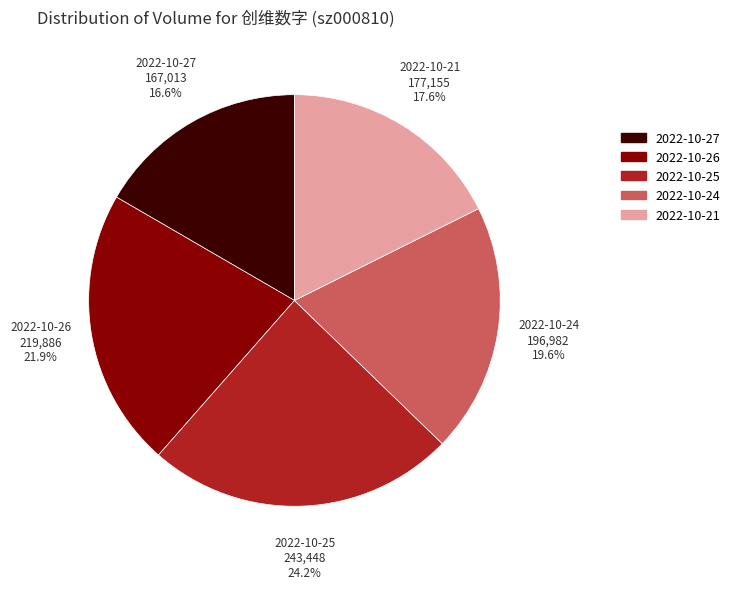

What percentage is the 2022-10-24 slice, to the nearest percent?

20%